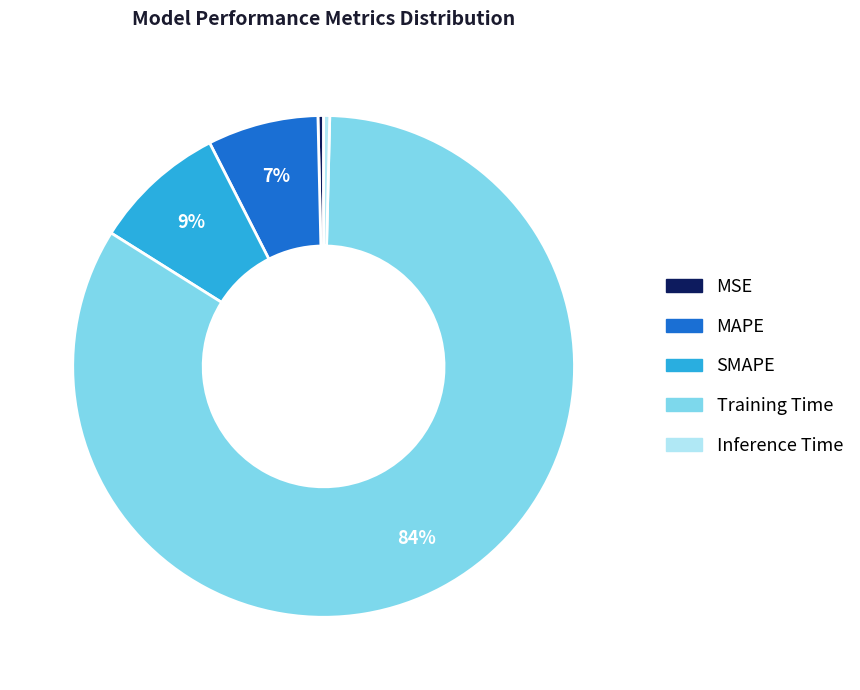

Is Training Time the majority of the pie?

Yes